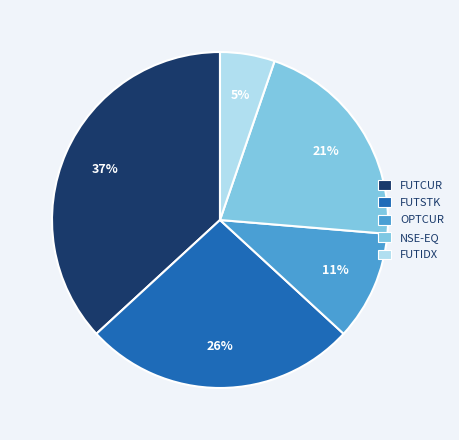

What is the largest slice in the pie chart?

FUTCUR